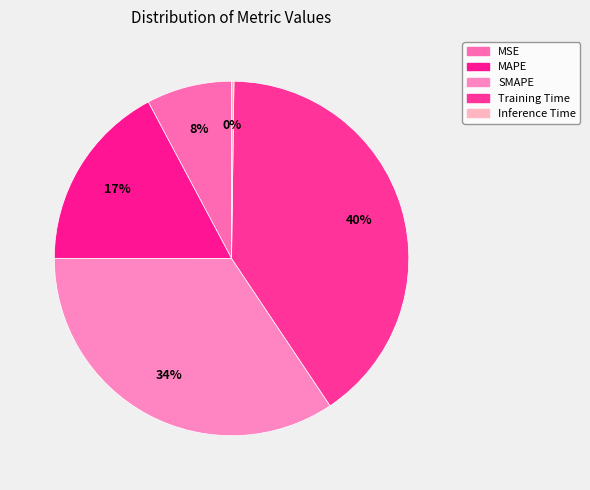

What is the change in value from MAPE to Training Time?

+1.3